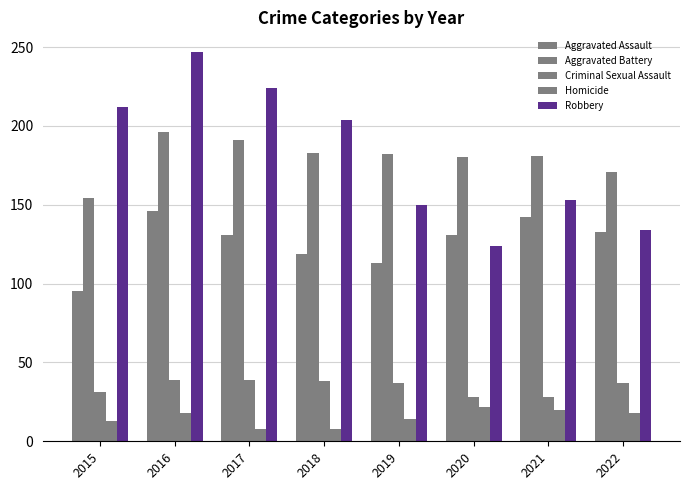

What is the approximate value of Criminal Sexual Assault at 2021, to the nearest 10?

30